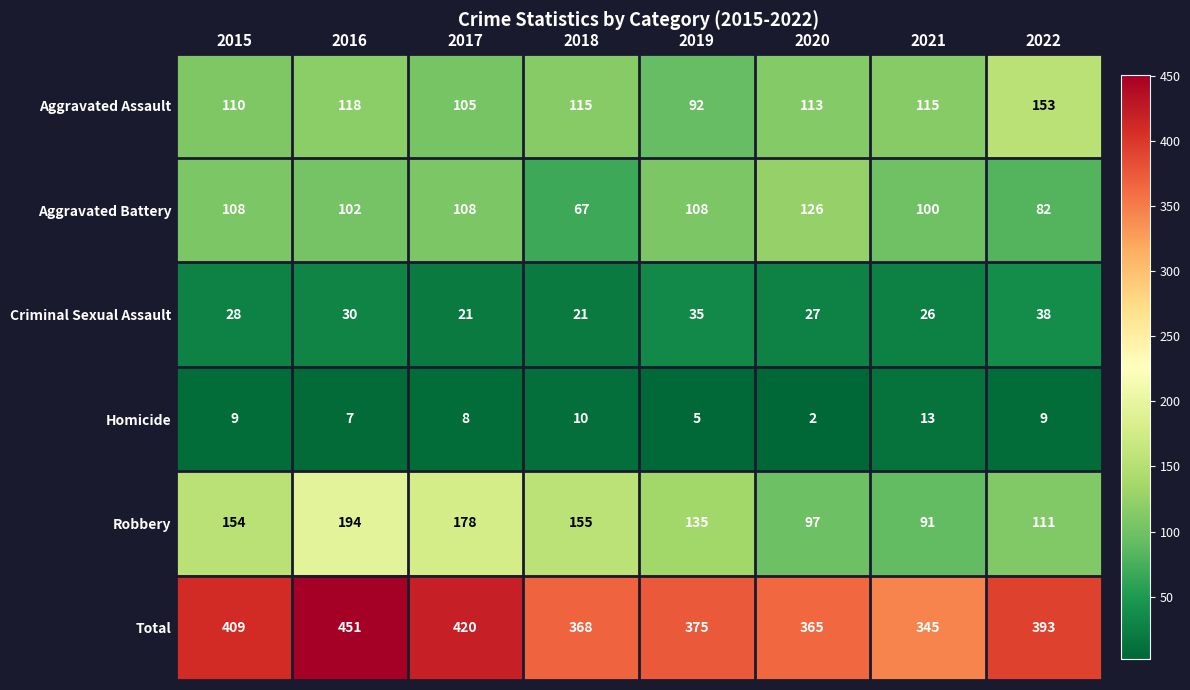

List the series in order of their peak value, highest first.

Total, Robbery, Aggravated Assault, Aggravated Battery, Criminal Sexual Assault, Homicide